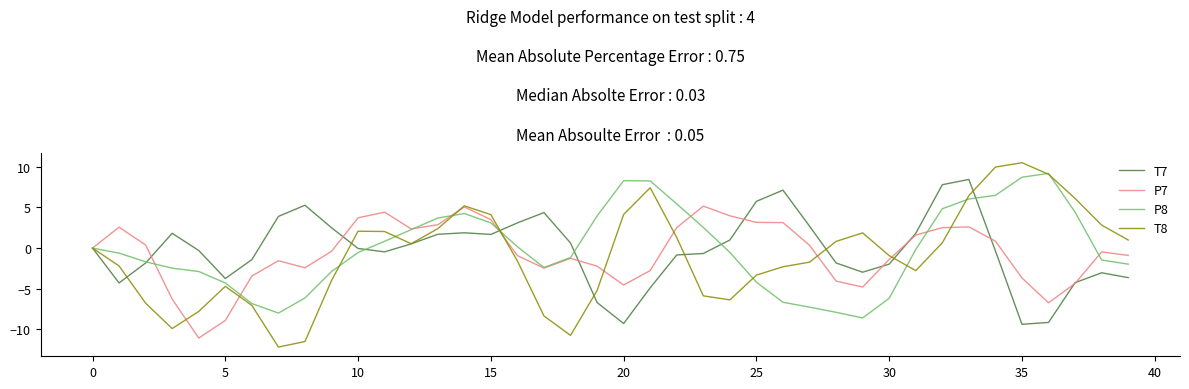

Which series has the widest spread of values?

T8